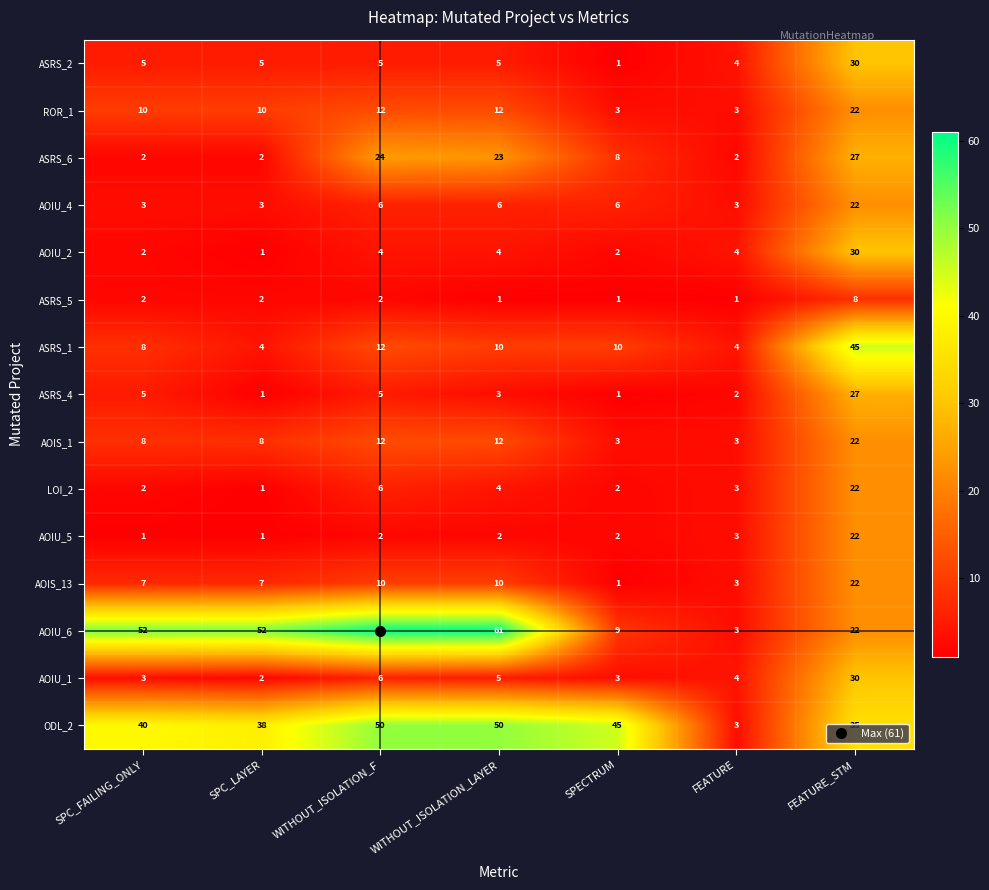

What is the difference between the highest and lowest values at WITHOUT_ISOLATION_F?

59